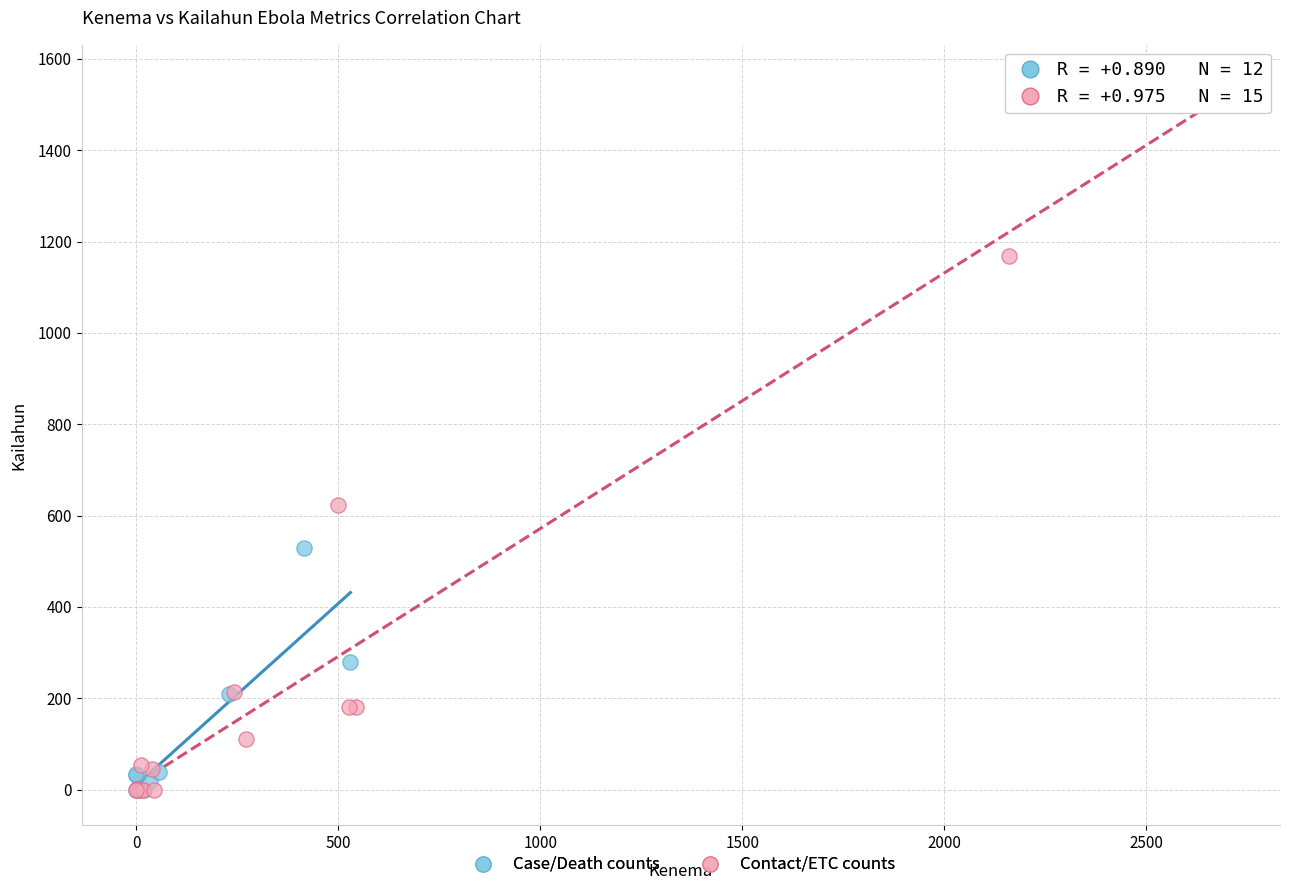

What are all the series names shown in the legend?

Case/Death counts, Contact/ETC counts